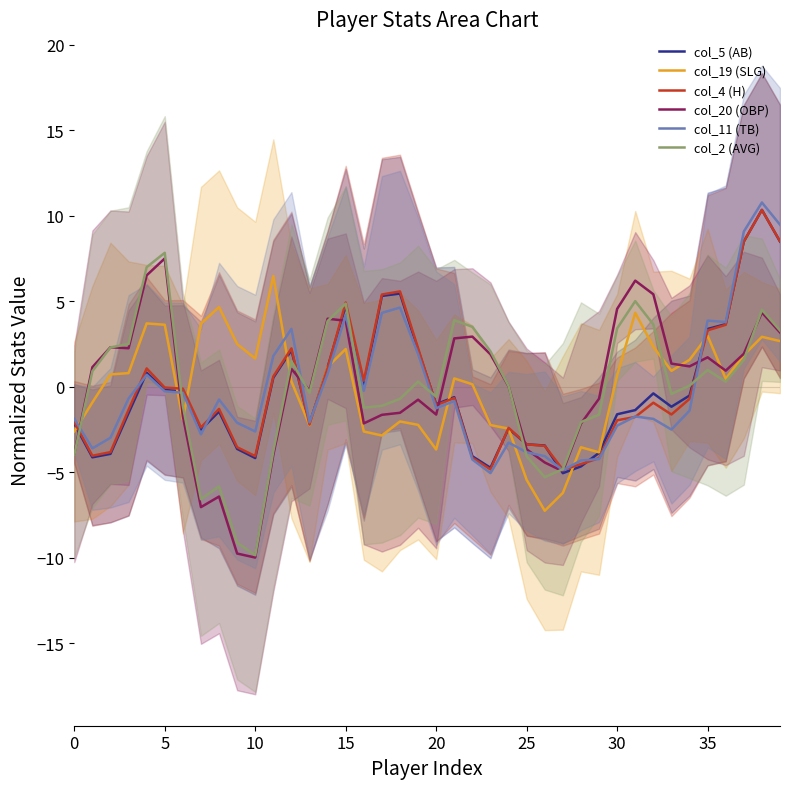

What is the maximum value for col_11 (TB)?

10.8